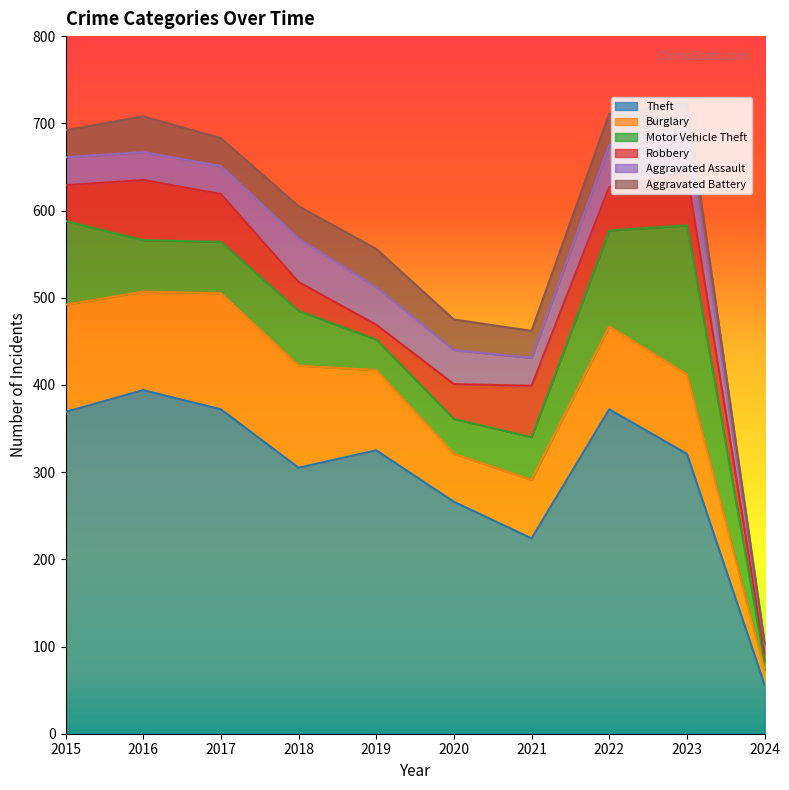

The value of Burglary at 2020 is 28. True or false?

False